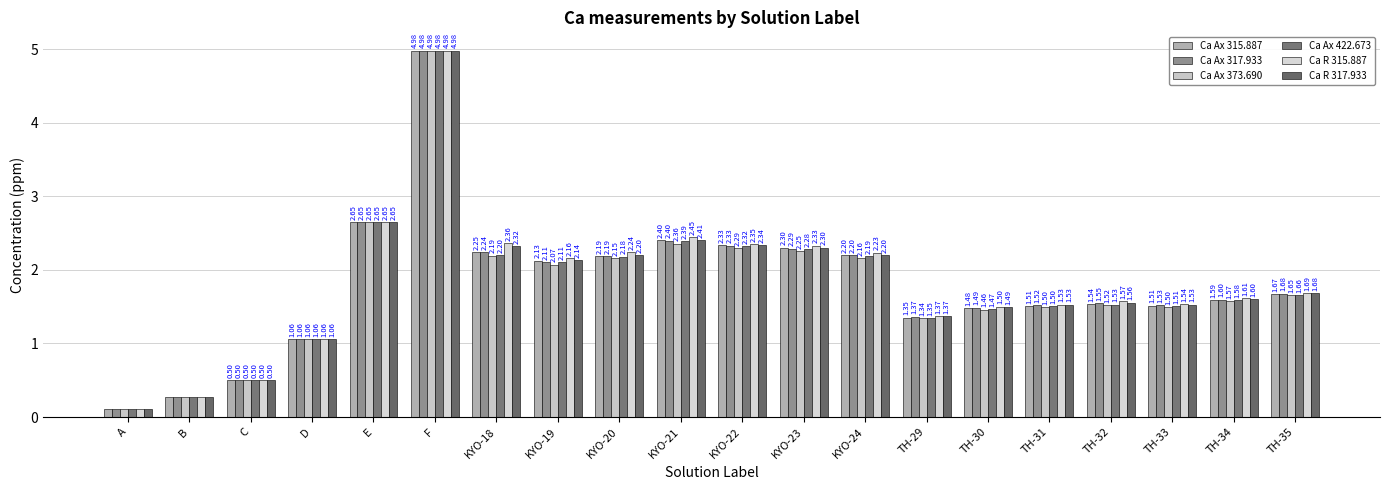

At how many categories does at least one series exceed 4?

1